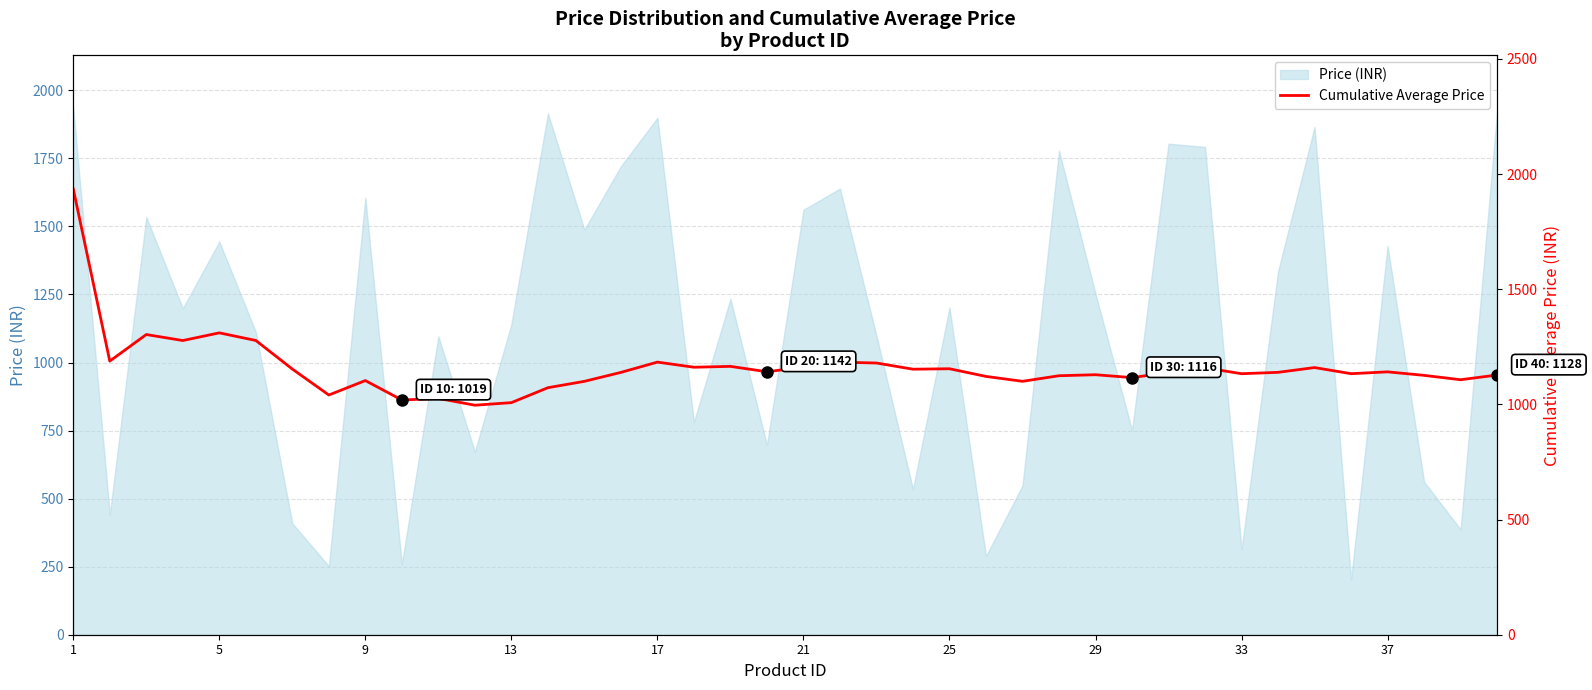

The value at 13 is 1007.6. True or false?

True